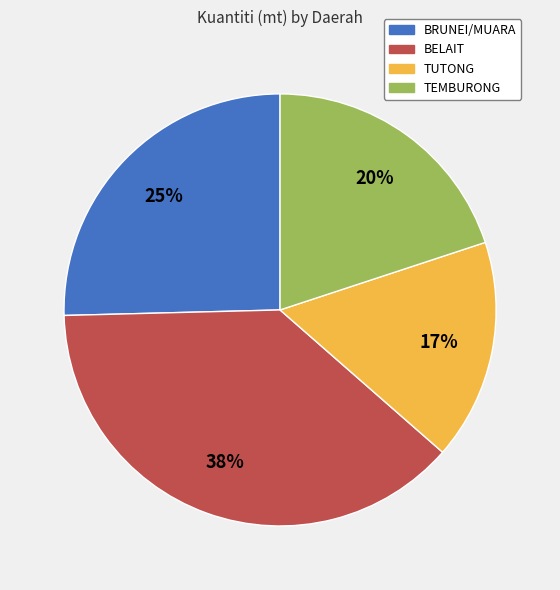

Does BELAIT represent more than half of the total?

No